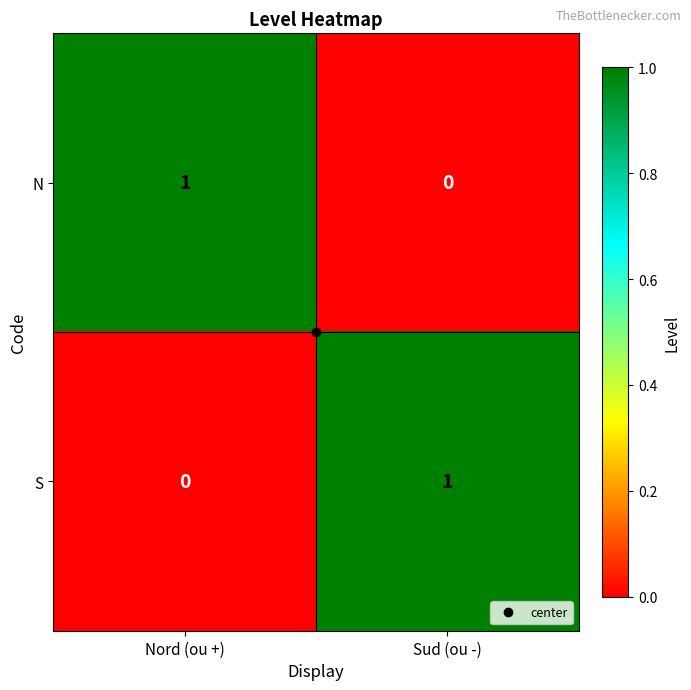

List the labels in order of N value, smallest first.

Sud (ou -), Nord (ou +)